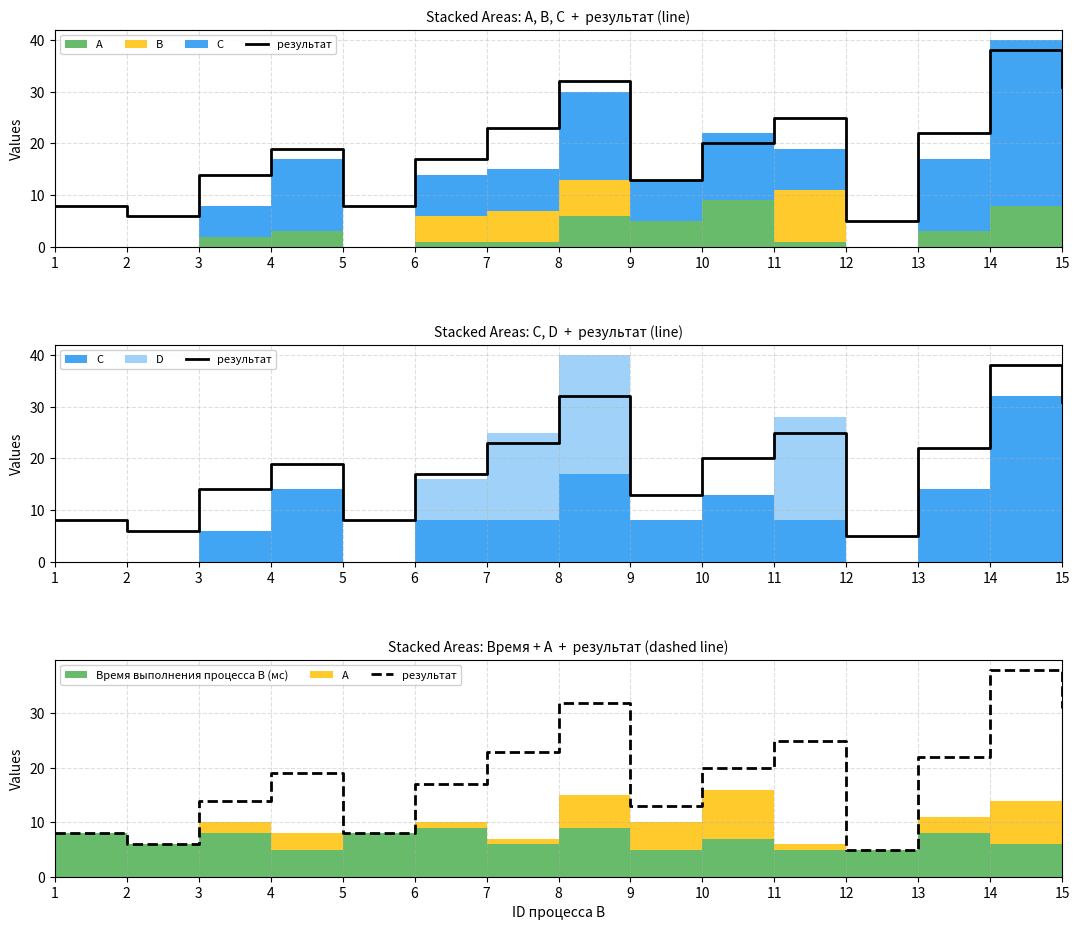

Reading left to right, extract all data points from this chart.

1=8	2=6	3=14	4=19	5=8	6=17	7=23	8=32	9=13	10=20	11=25	12=5	13=22	14=38	15=31